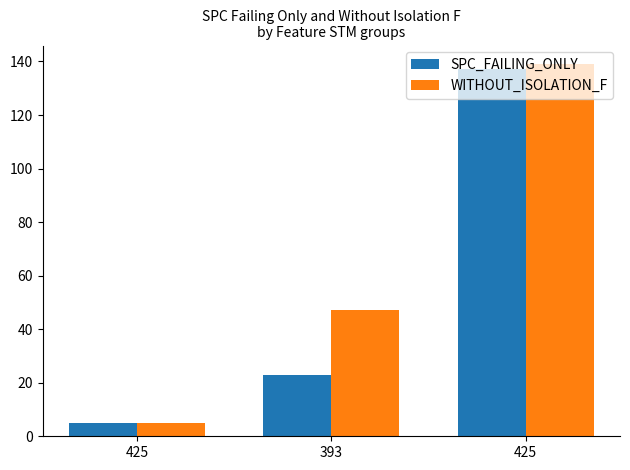

What is the spread (max minus min) of values at 393?

24